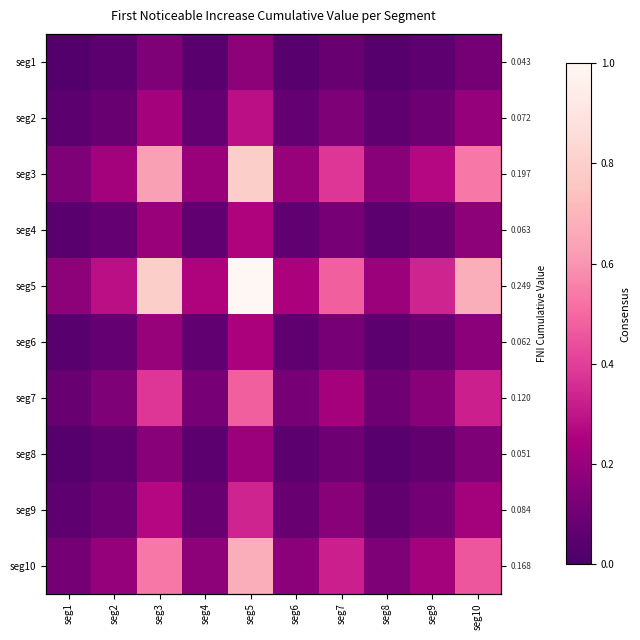

Which series has the largest total across all categories?

seg5